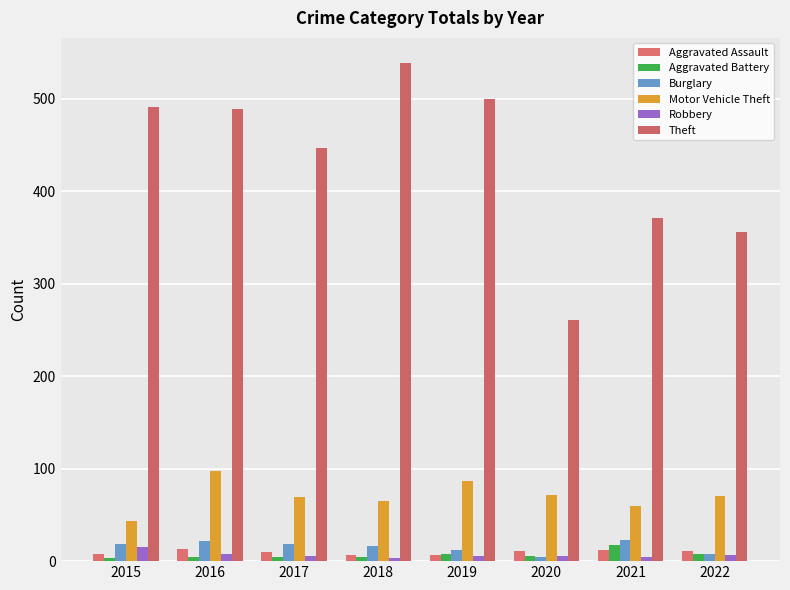

Is it true that Aggravated Assault equals 7 at 2018?

True